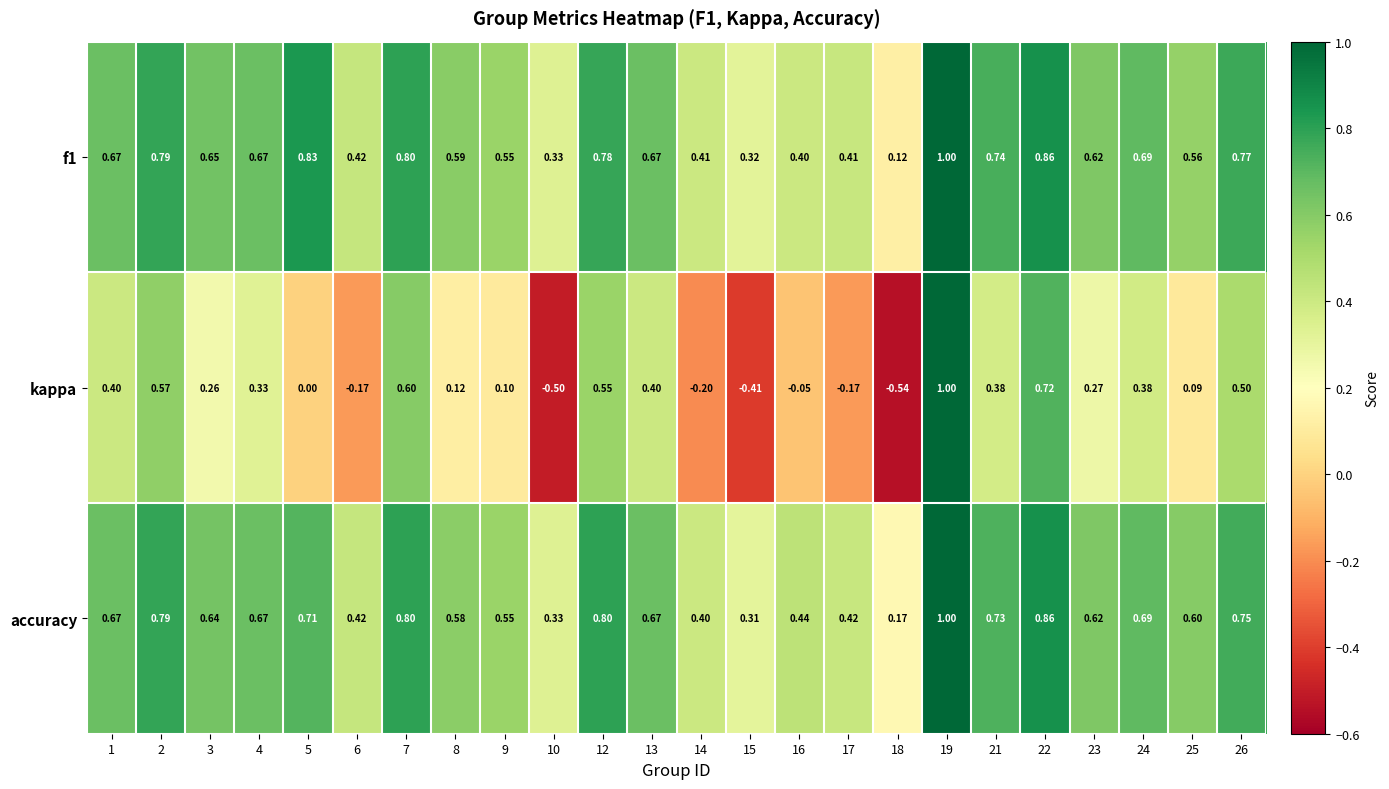

Between 23 and 24, which series saw the biggest shift?

kappa